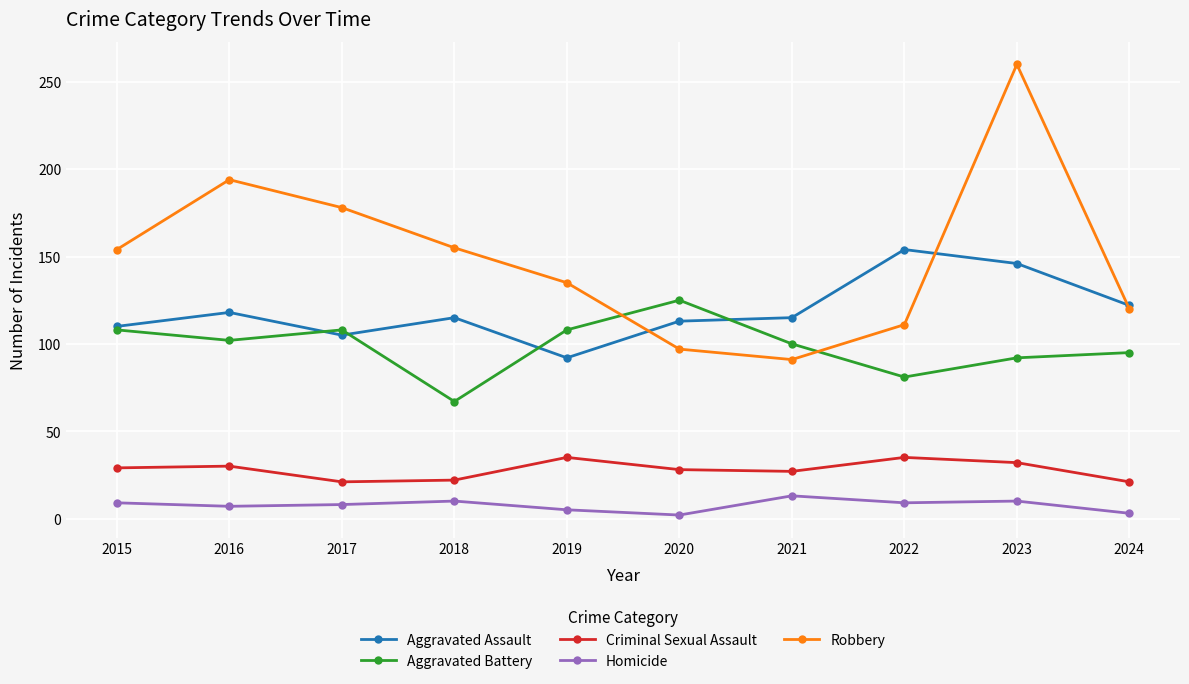

What is the average value of the Criminal Sexual Assault series?

28